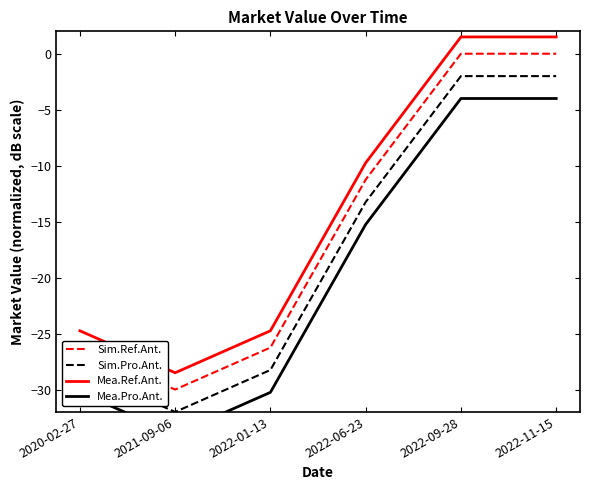

Rank the series at 2022-11-15 from lowest to highest value.

Mea.Pro.Ant., Sim.Pro.Ant., Sim.Ref.Ant., Mea.Ref.Ant.